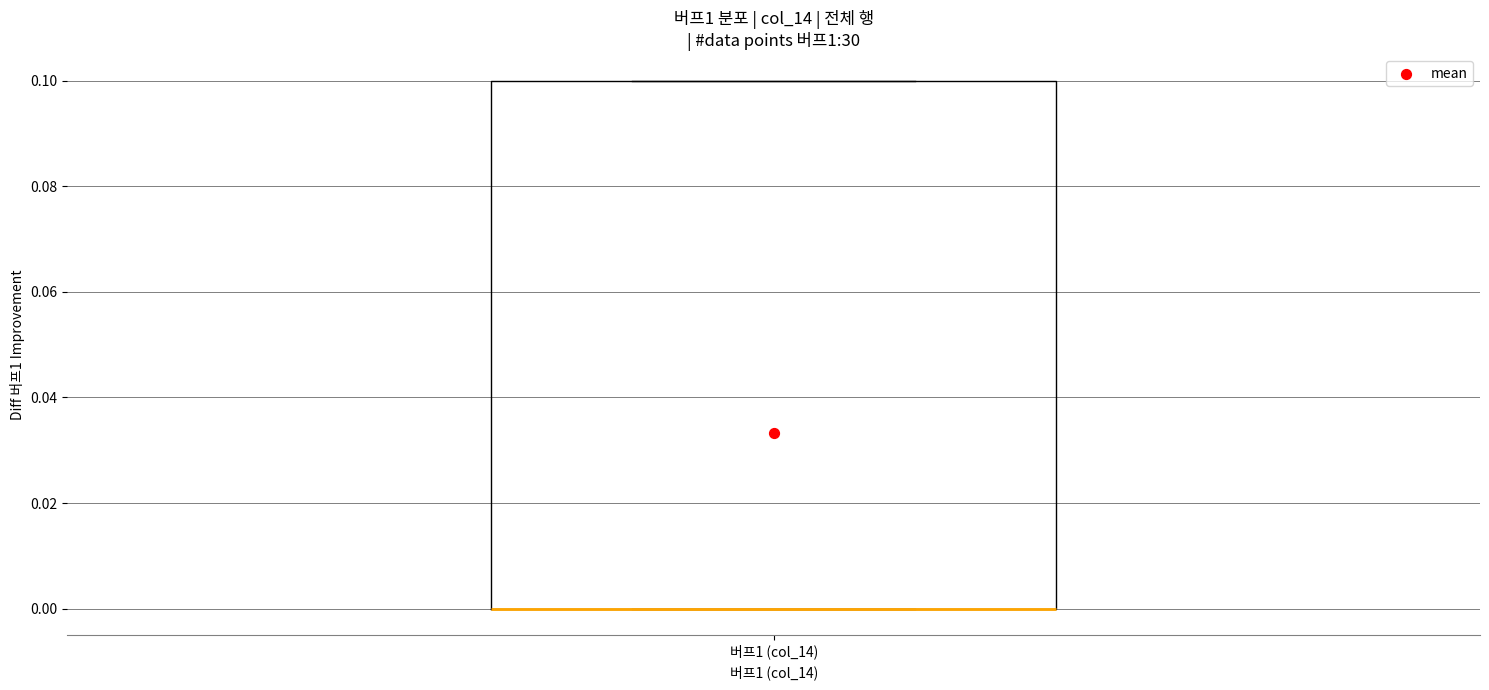

Read this box plot against the y-axis: the position of the median line, the range covered by the box, and the ends of both whiskers. The values are not printed on the chart, so give them approximately, as read against the axis.

median 0.0 (drawn on the box's lower edge), box 0.0 to 0.1, whiskers 0.0 to 0.1